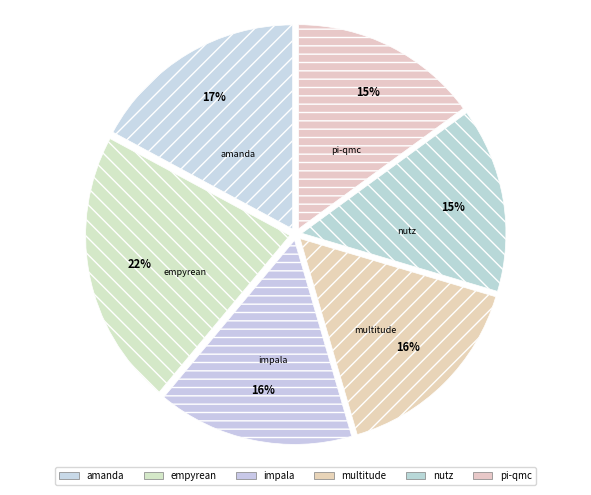

Does any single category account for the majority?

No